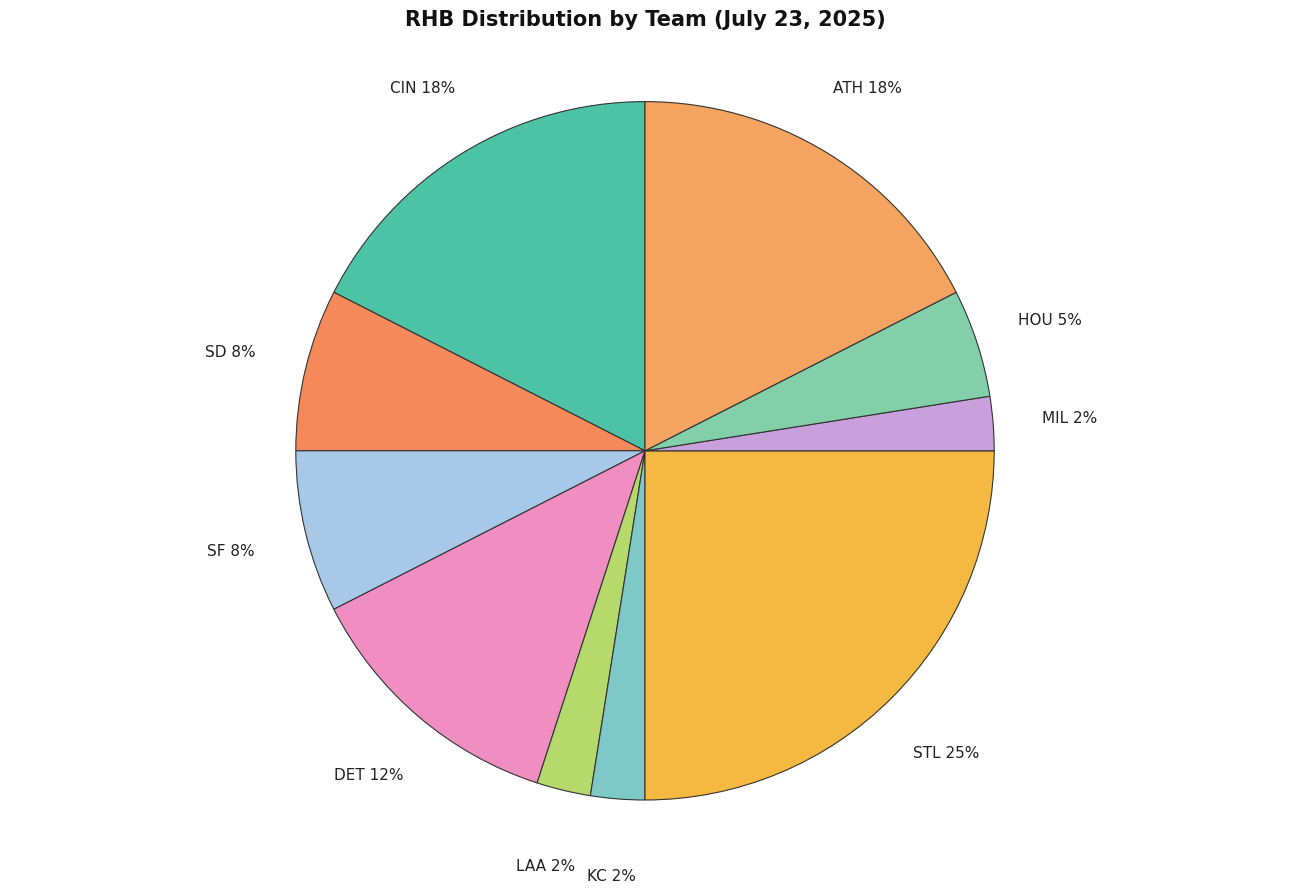

How many segments does this pie chart have?

10